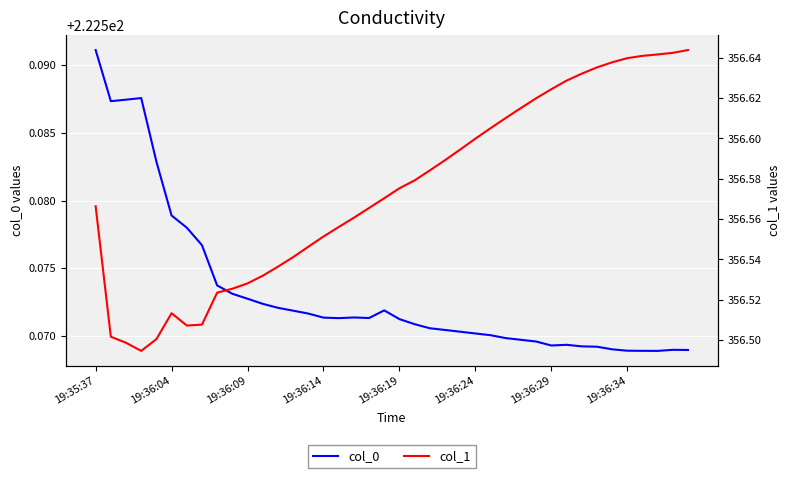

What are all the series names shown in the legend?

col_0, col_1